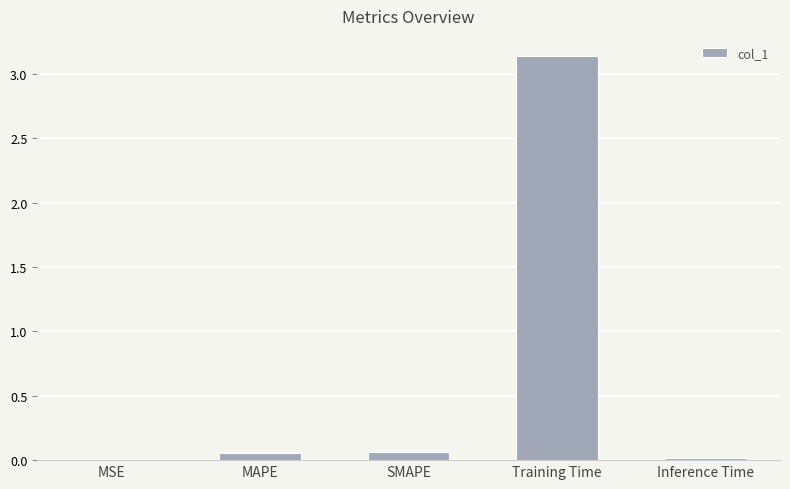

What is the sum of all values?

3.3